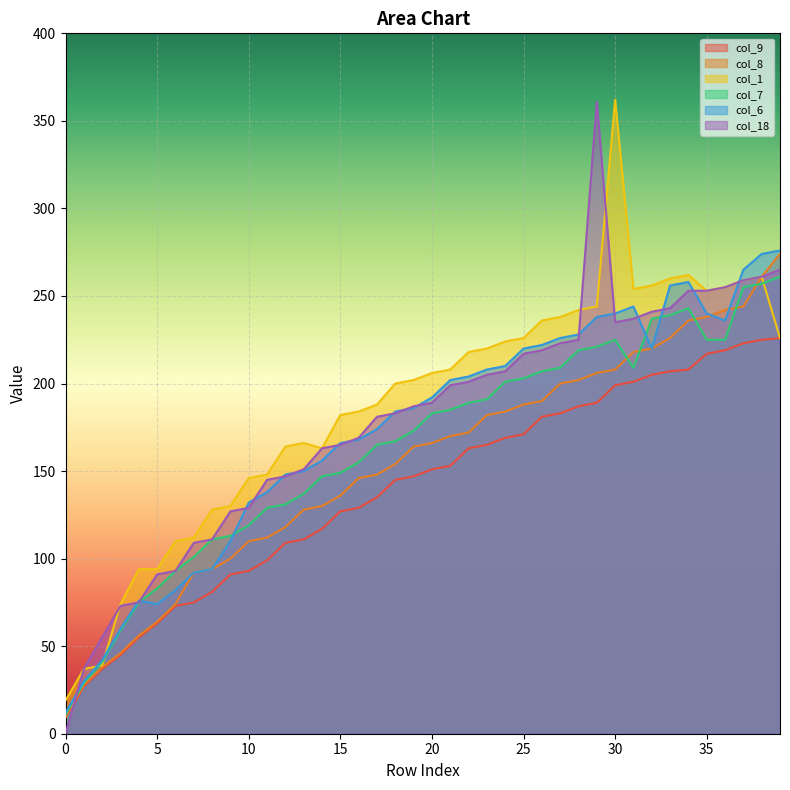

True or false: col_7 and col_18 cross at least once.

True